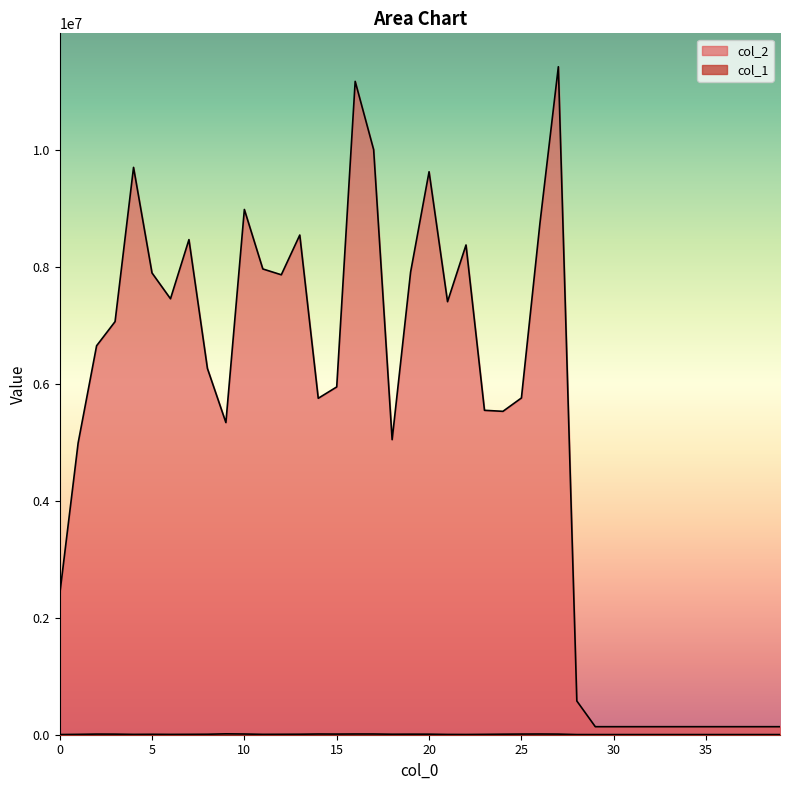

Reading left to right, what are all the values shown in this chart?

col_1: 0=3030	1=6249	2=10698	3=9947	4=5788	5=7250	6=5529	7=6510	8=8037	9=15117	10=12143	11=6407	12=7418	13=8520	14=12139	15=10951	16=12370	17=12276	18=8446	19=9534	20=9231	21=4875	22=4076	23=6226	24=9050	25=11132	26=12042	27=10519	28=2692	29=2450	30=2450	31=2450	32=2450	33=2450	34=2450	35=2450	36=2450	37=2450	38=2450	39=2450
col_2: 0=2391525	1=4990313	2=6653762	3=7066856	4=9704990	5=7899209	6=7457657	7=8469178	8=6265481	9=5339643	10=8985164	11=7967217	12=7867698	13=8547556	14=5754949	15=5949208	16=11176481	17=10007225	18=5047474	19=7913494	20=9630384	21=7407487	22=8377677	23=5549300	24=5532033	25=5760390	26=8740868	27=11426587	28=577178	29=137200	30=137200	31=137200	32=137200	33=137200	34=137200	35=137200	36=137200	37=137200	38=137200	39=137200